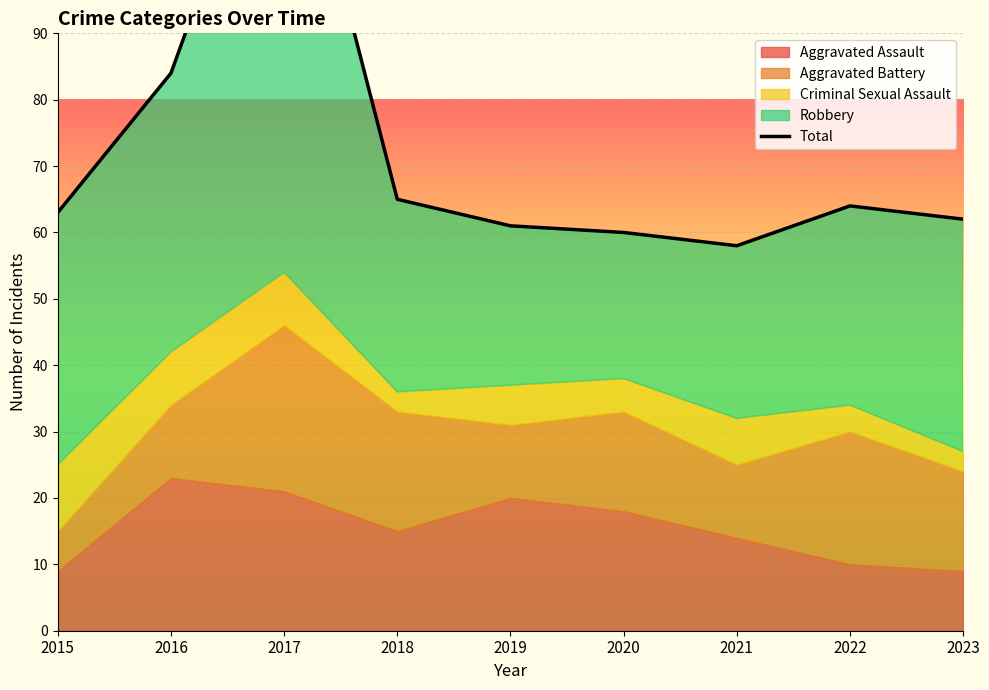

What is the greatest value displayed?

131